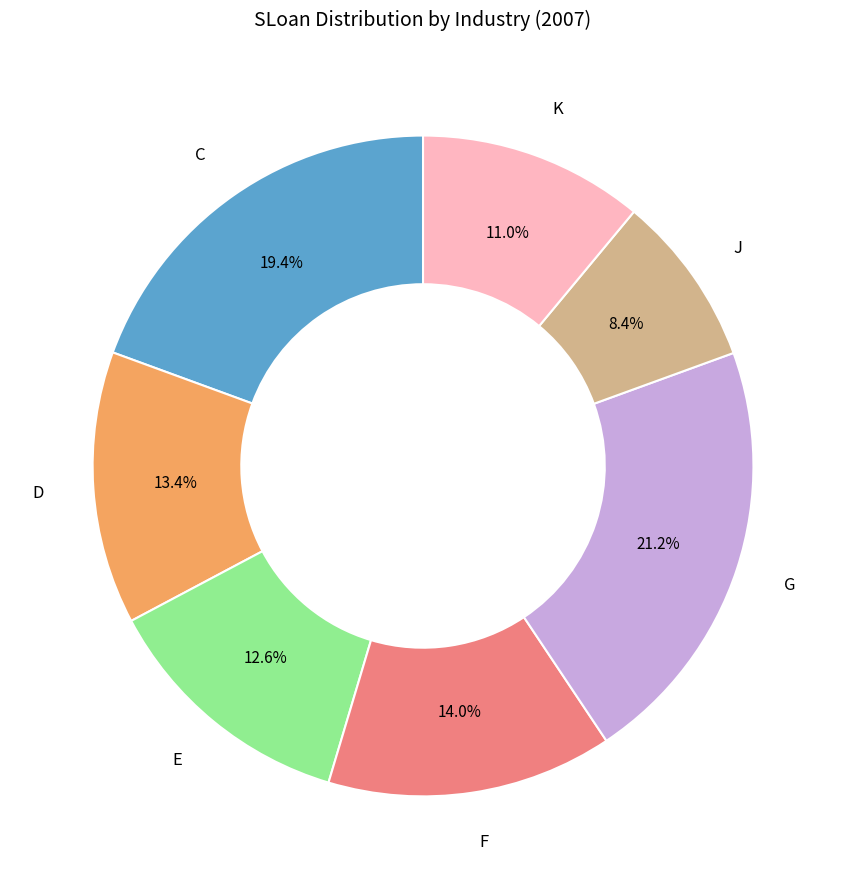

Is there any slice that represents more than half of the pie?

No